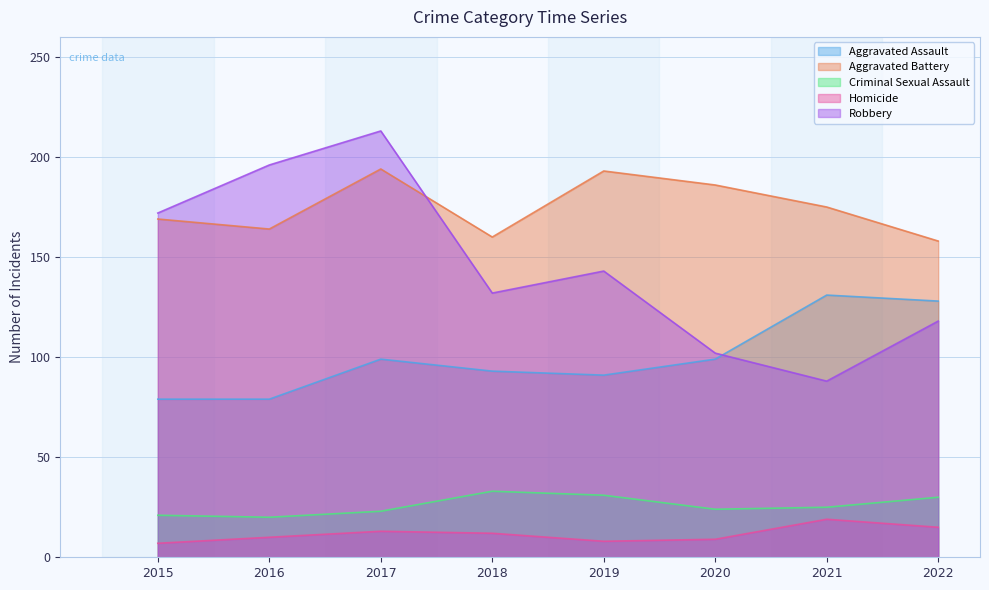

What are all the series names shown in the legend?

Aggravated Assault, Aggravated Battery, Criminal Sexual Assault, Homicide, Robbery